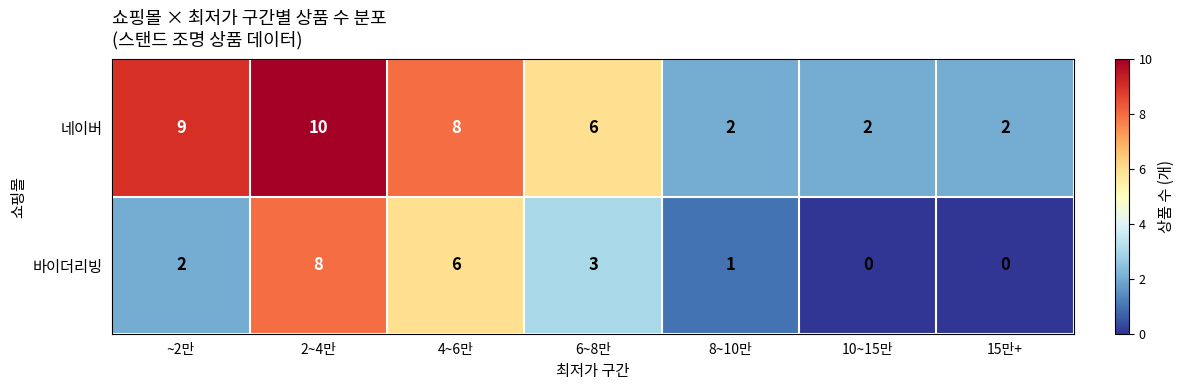

How many data points in 네이버 are less than 6?

3